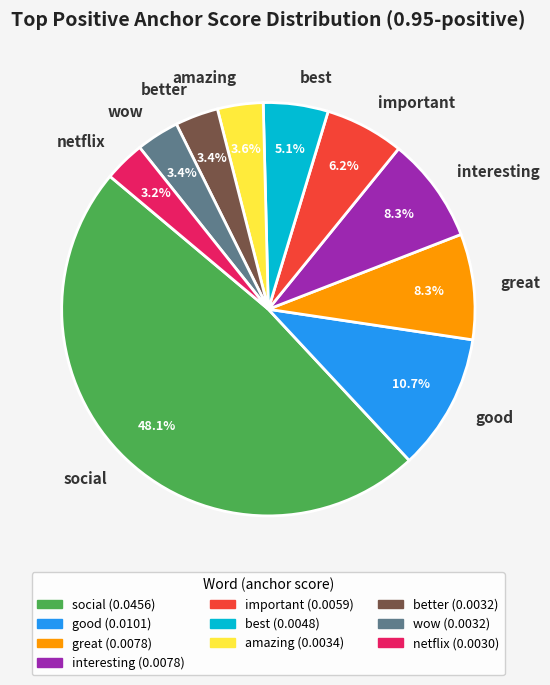

Between better and important, which is larger?

important